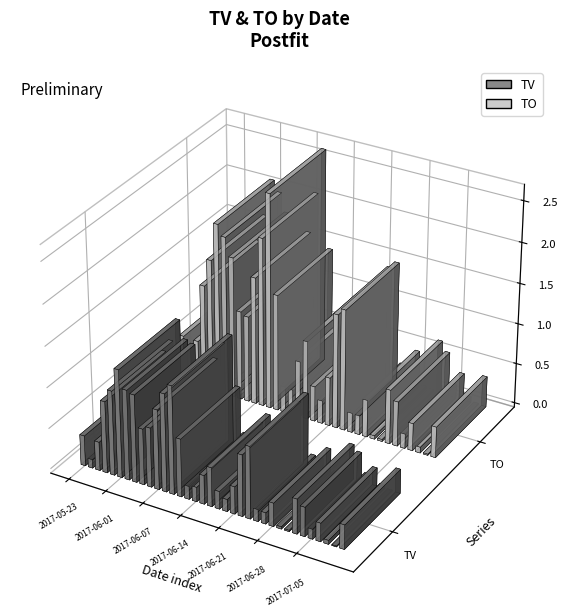

The value of TO at 2017-06-05 is 1468555. True or false?

False